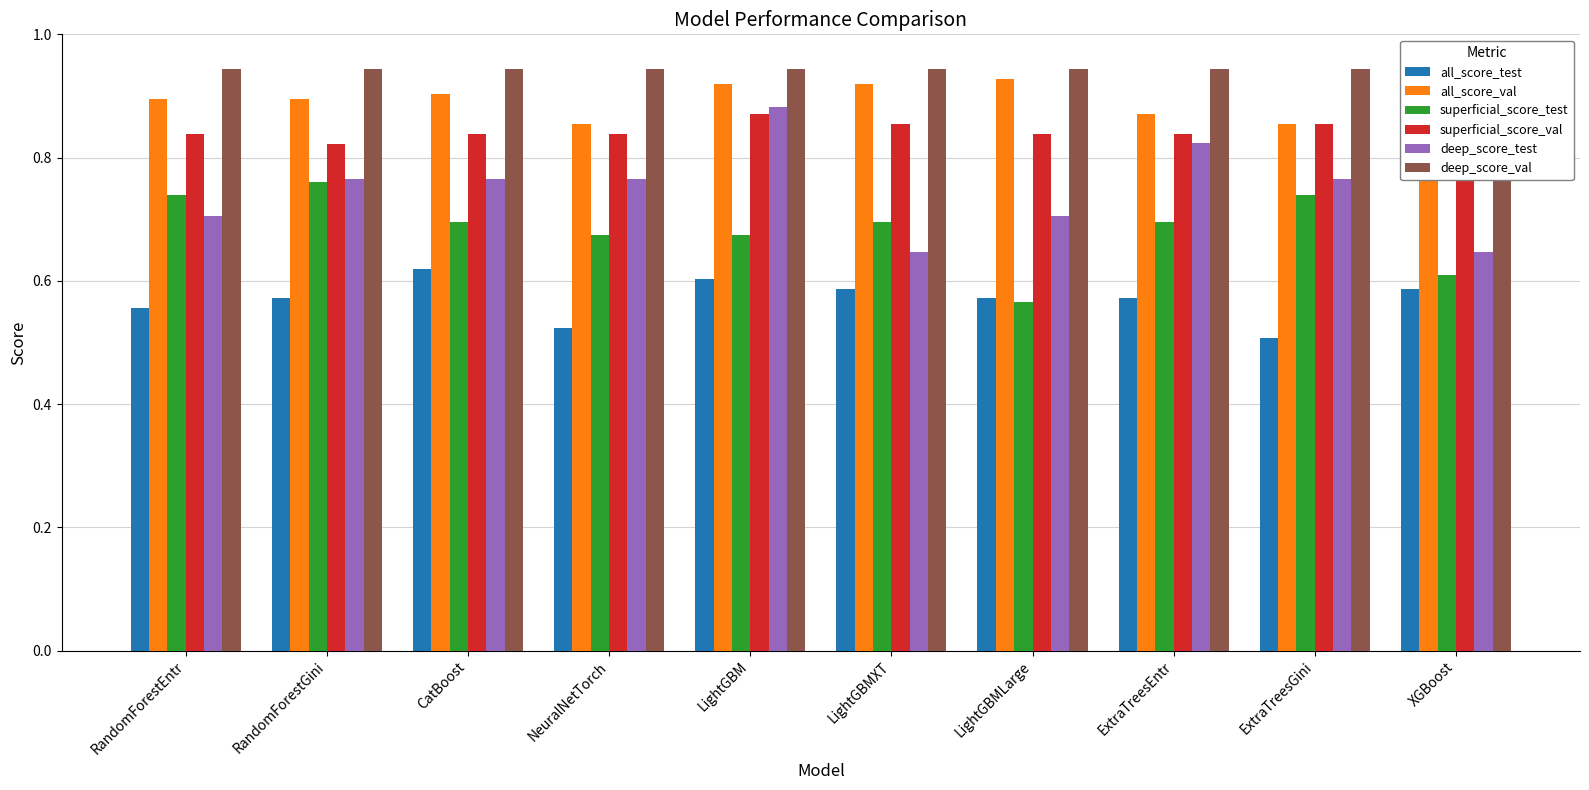

Which category has the lowest value across all series?

ExtraTreesGini